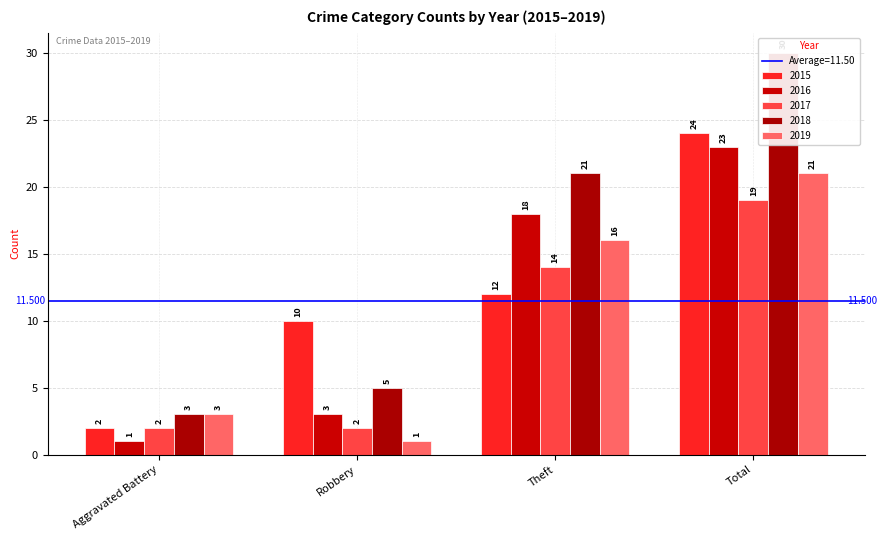

List the series in order of their peak value, highest first.

2018, 2015, 2016, 2019, 2017